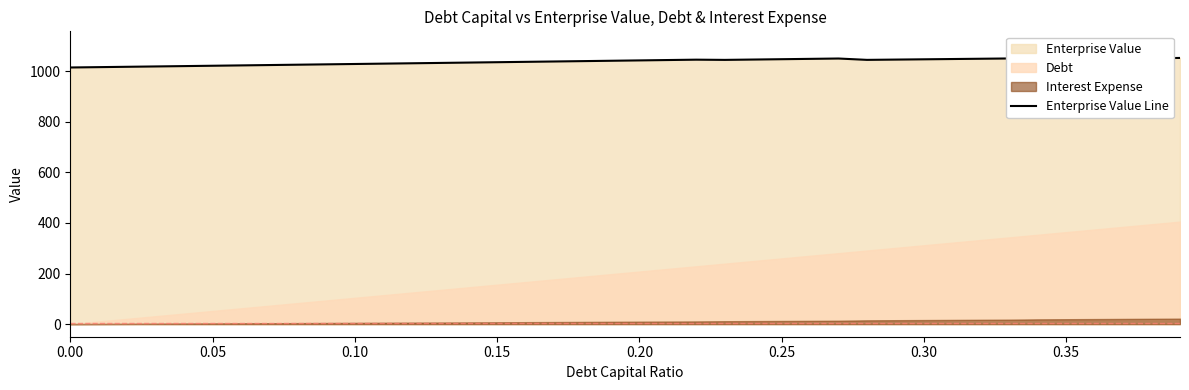

What is the minimum value for Enterprise Value Line?

1015.4